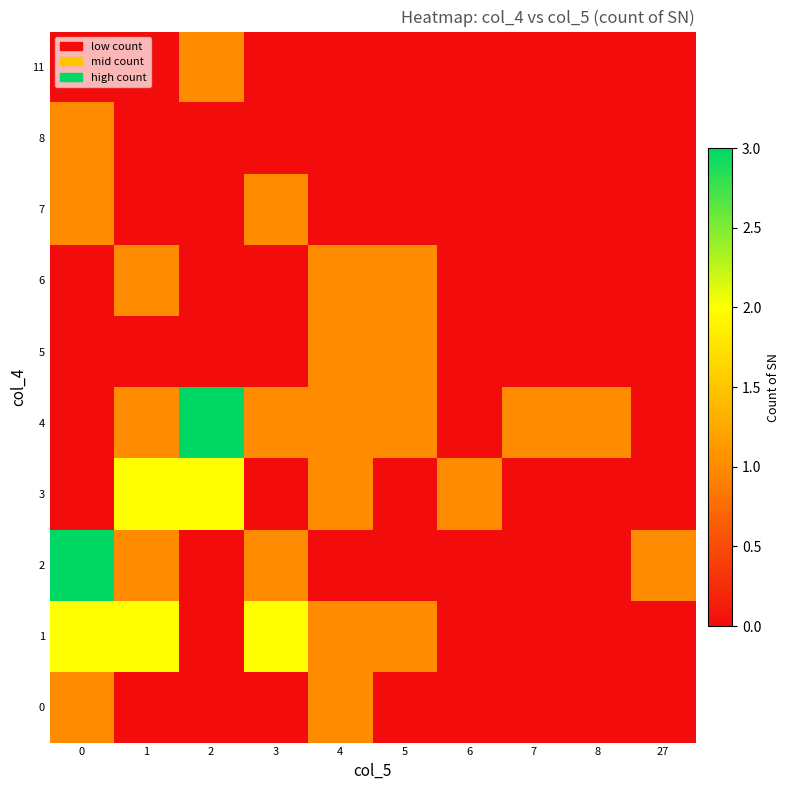

At which category does the chart reach its minimum across all series?

1